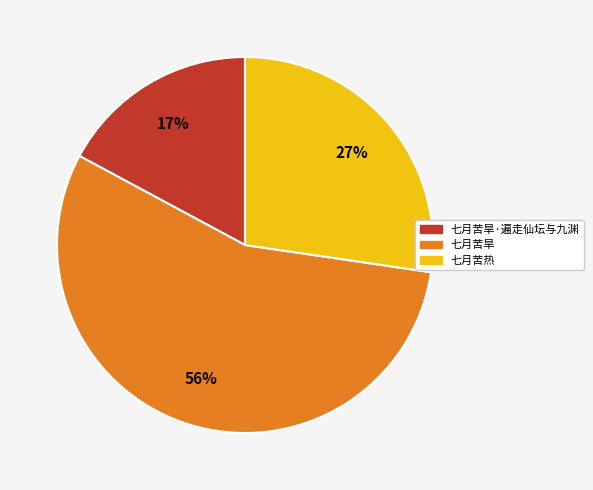

Combined, do 七月苦旱 and 七月苦旱·遍走仙坛与九渊 account for over 50%?

Yes